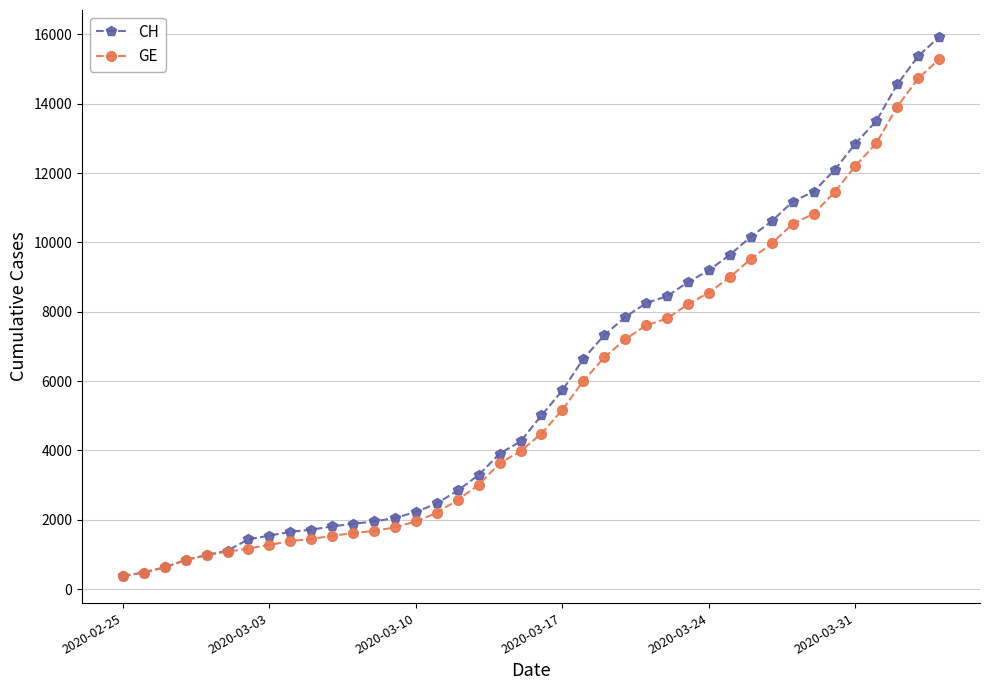

What is the maximum value for GE?

15284